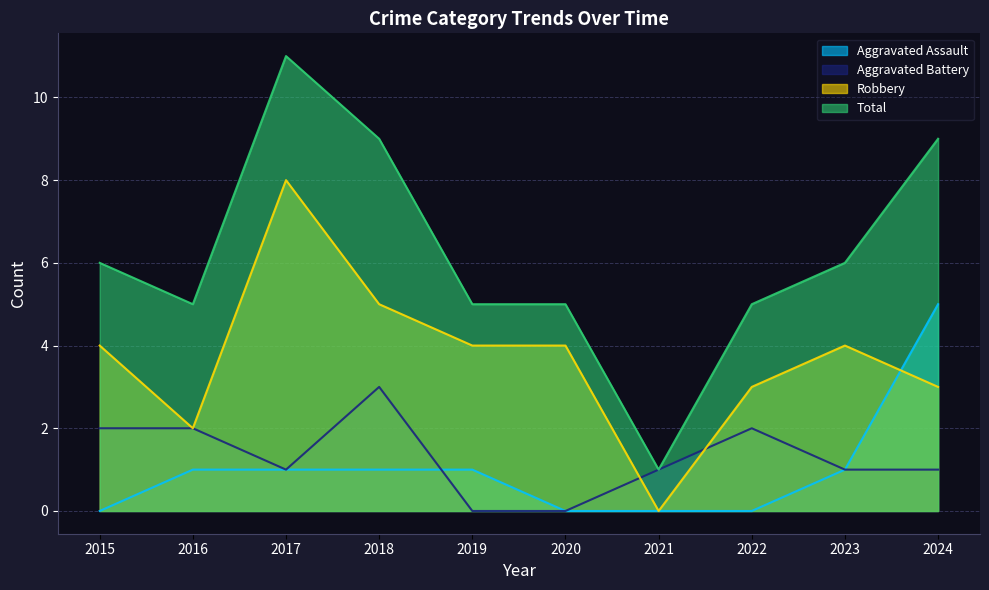

Count the number of categories in the chart.

10